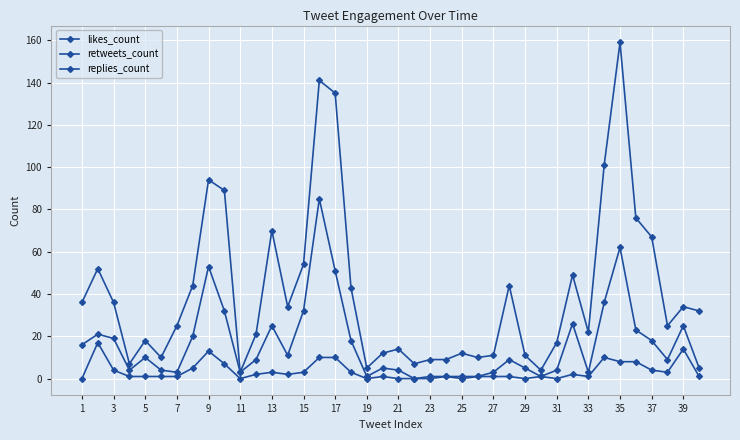

How many data points does each series have?

40